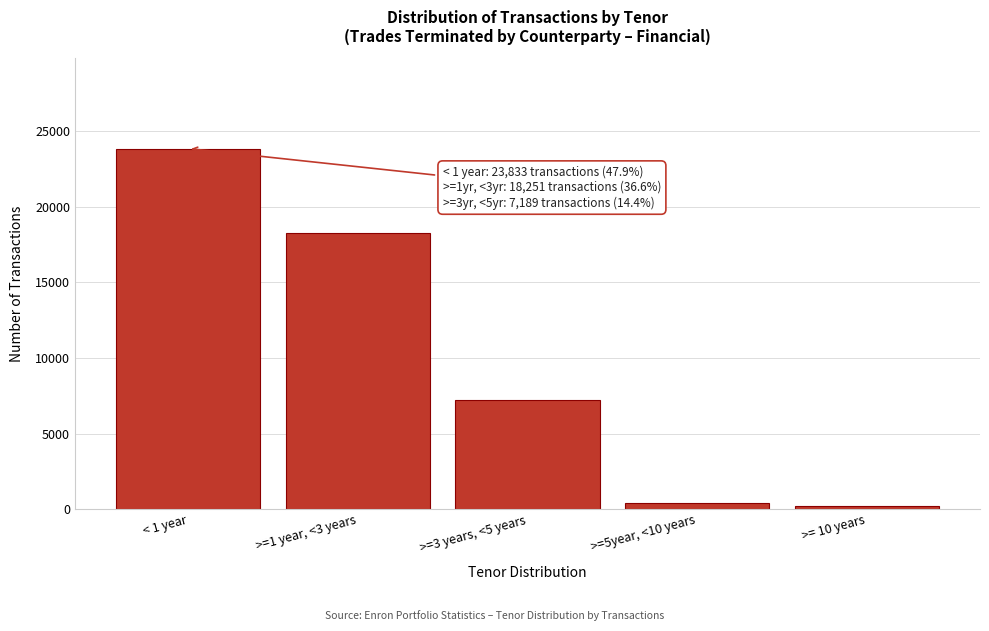

Reading left to right, what are all the values shown in this chart?

< 1 year=23833	>=1 year, <3 years=18251	>=3 years, <5 years=7189	>=5year, <10 years=384	>= 10 years=217